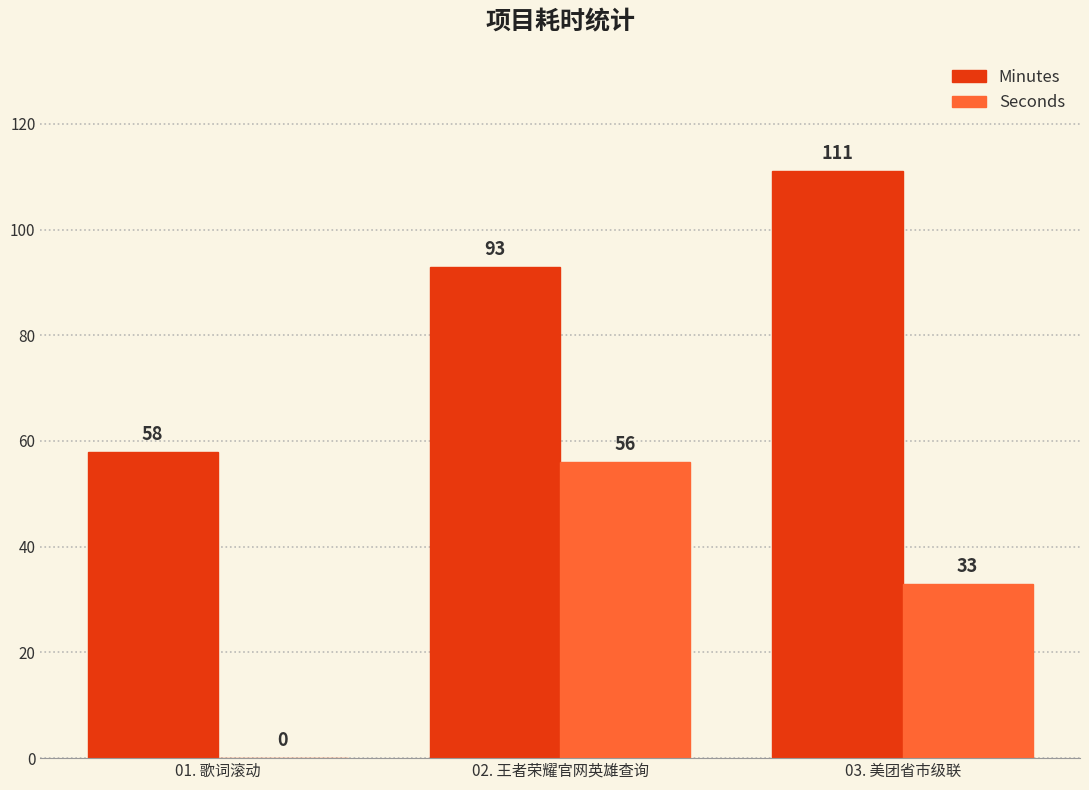

At which label is Minutes closest to 84?

02. 王者荣耀官网英雄查询